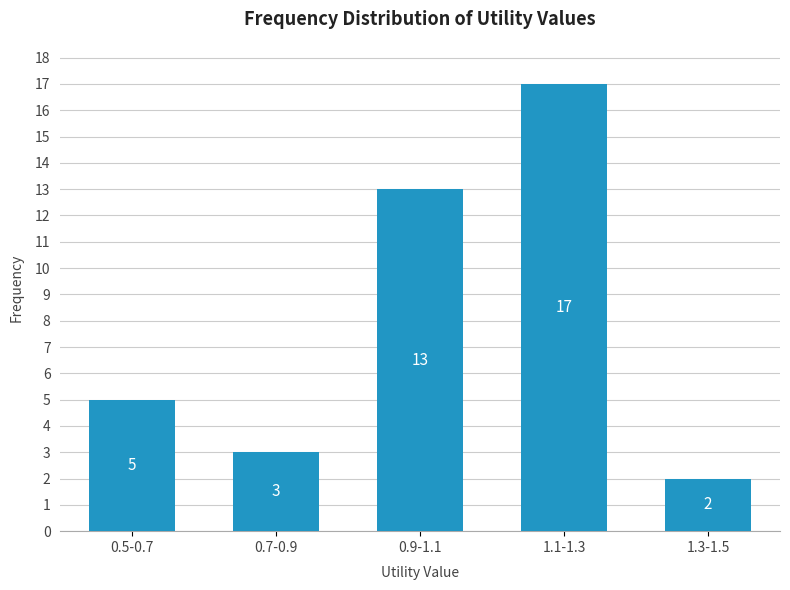

Reading left to right, what are all the values shown in this chart?

0.5-0.7=5	0.7-0.9=3	0.9-1.1=13	1.1-1.3=17	1.3-1.5=2